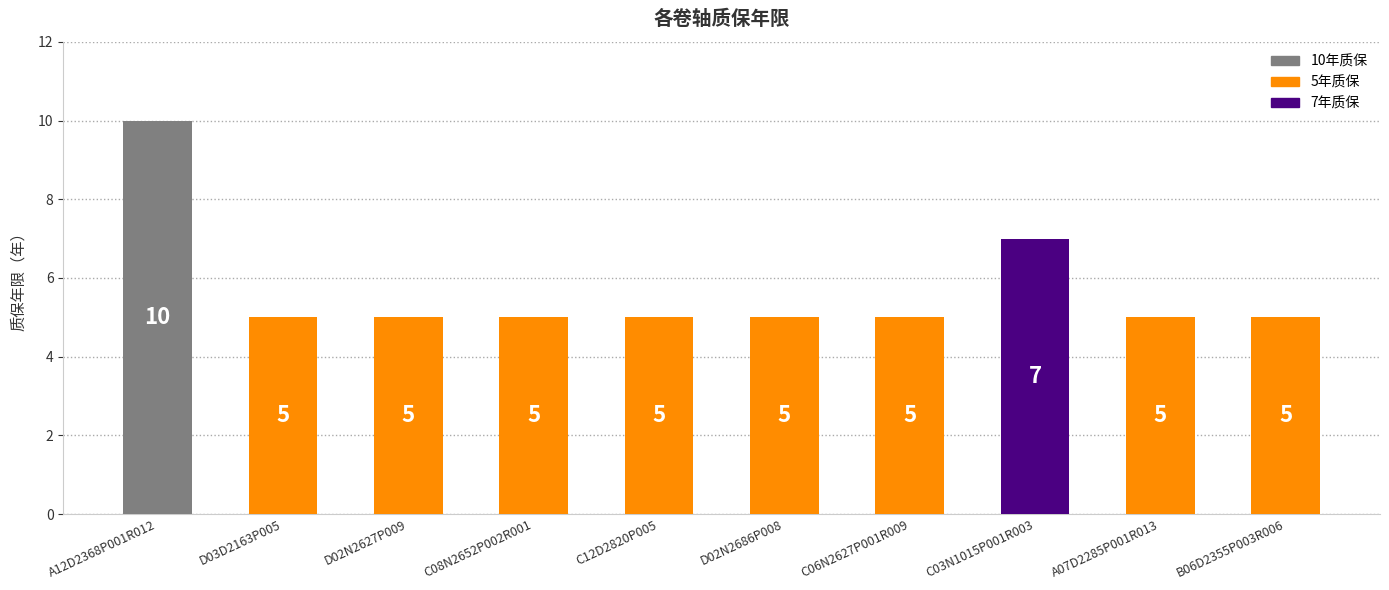

What is the smallest value displayed?

5